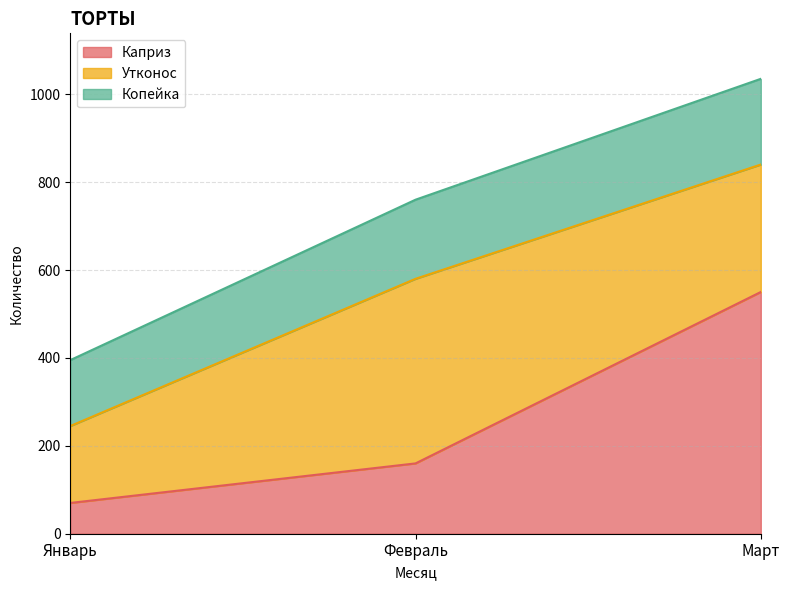

Count the Каприз values in the range 70 to 550.

3